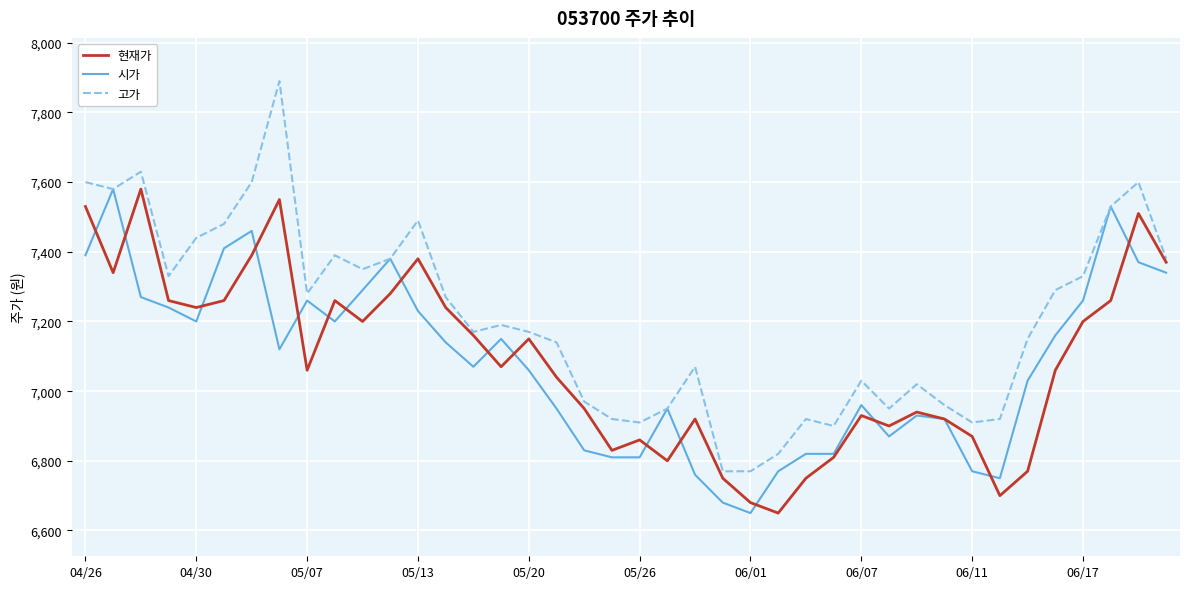

What is the maximum value shown in the chart?

7890